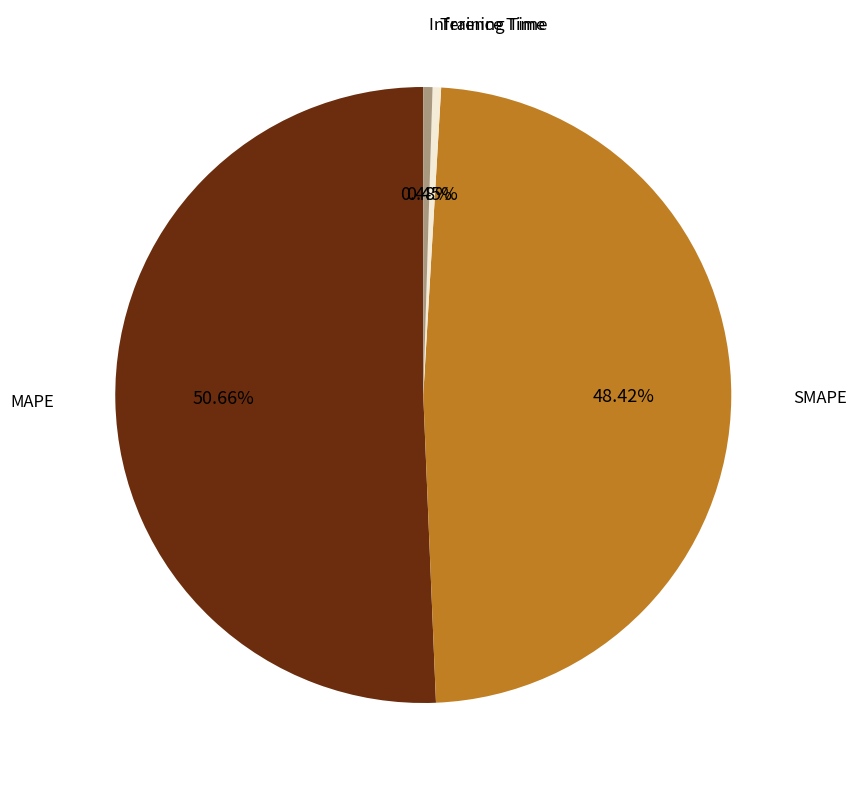

Is there a majority slice in this chart?

Yes